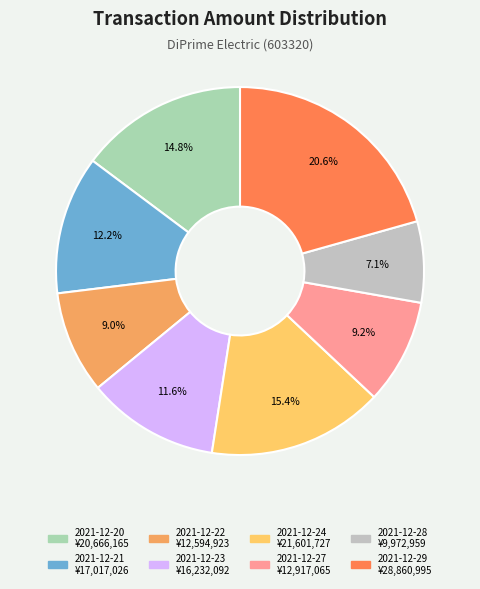

Approximately how many times larger is the value at 2021-12-29 compared to 2021-12-23?

1.8